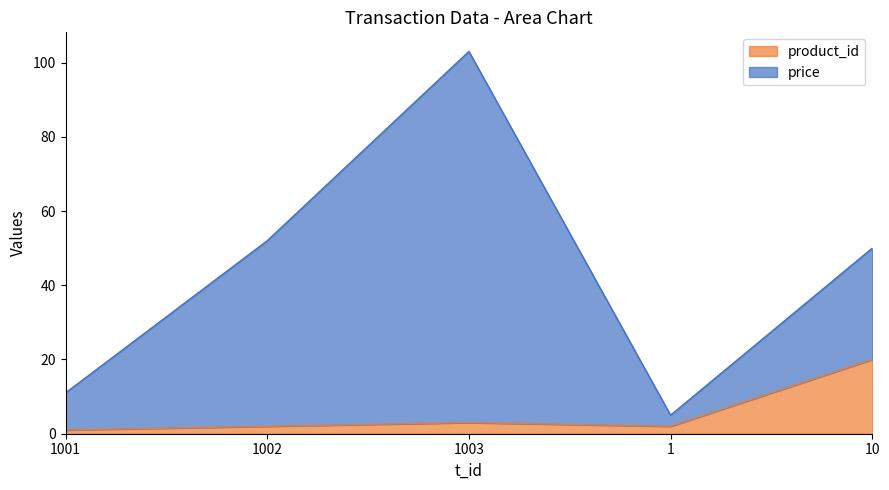

What is the label of the 3rd point from the right?

1003